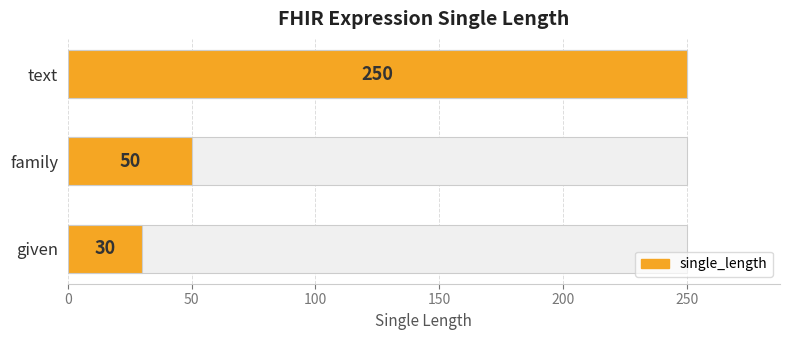

What is the minimum value shown in the chart?

30